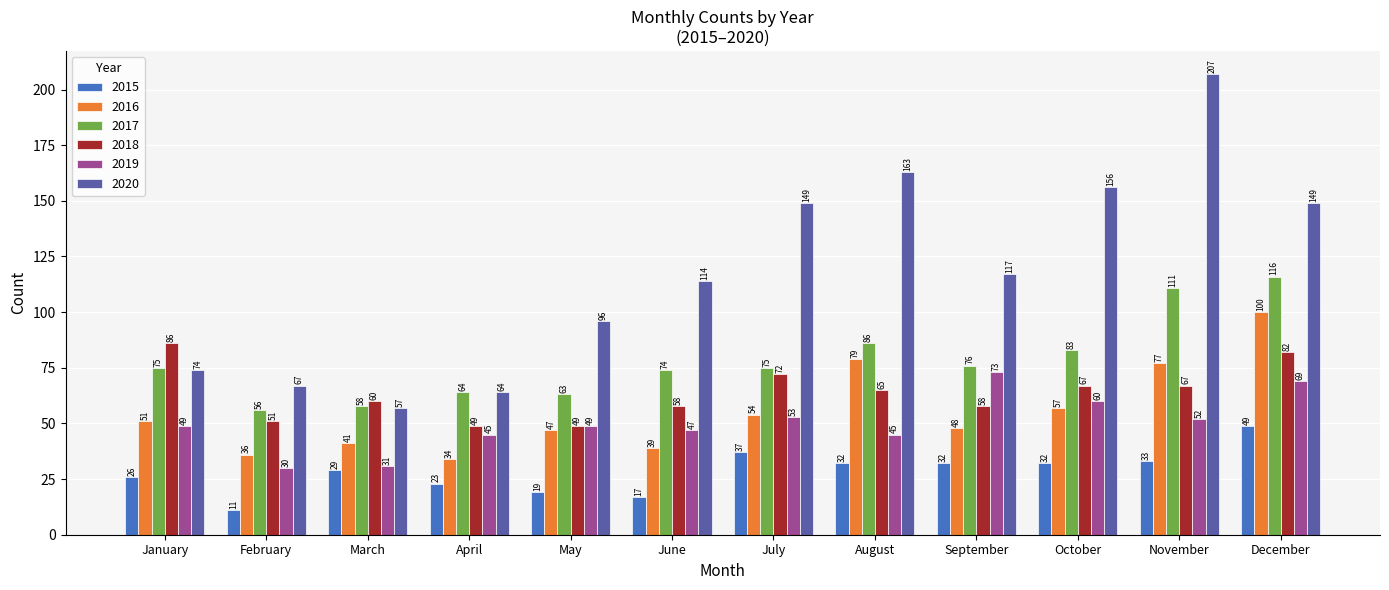

The value of 2019 at July is 15. True or false?

False